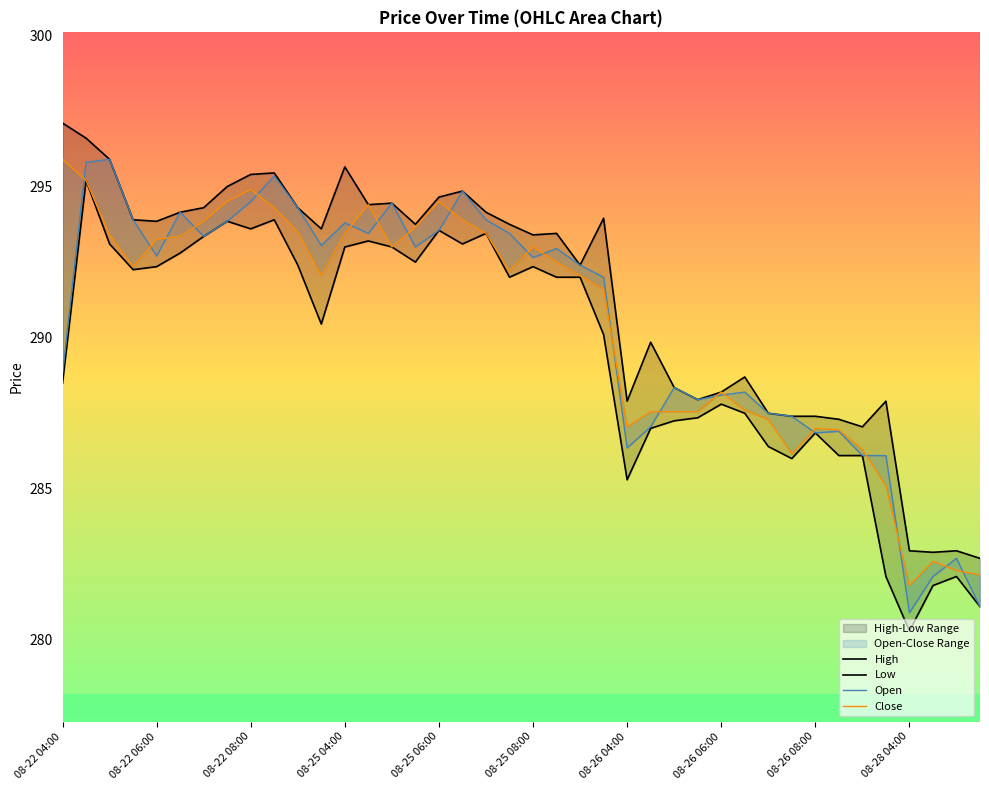

At how many categories does at least one series exceed 296?

2